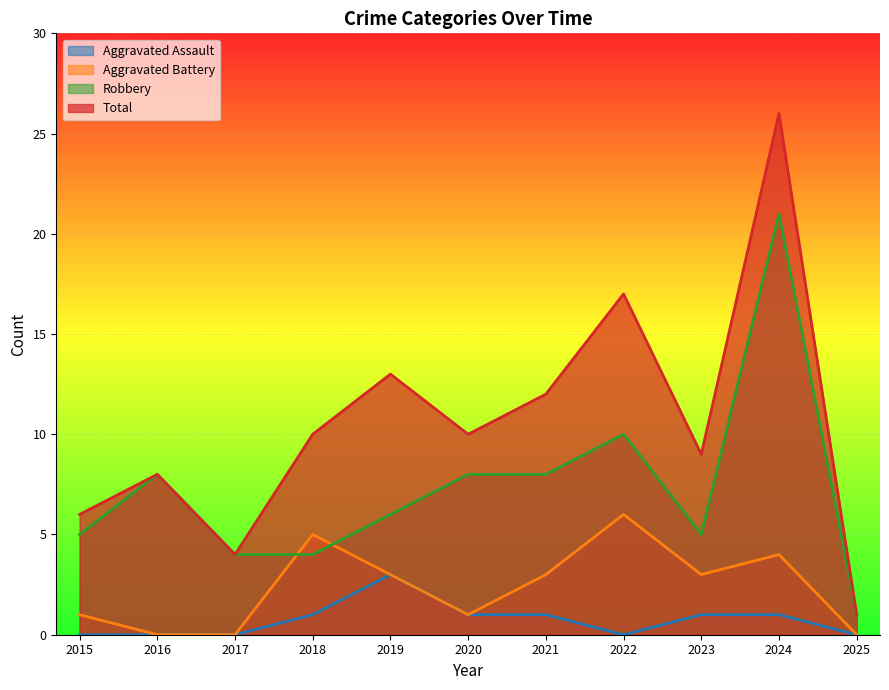

At which label does Aggravated Assault reach its minimum?

2015